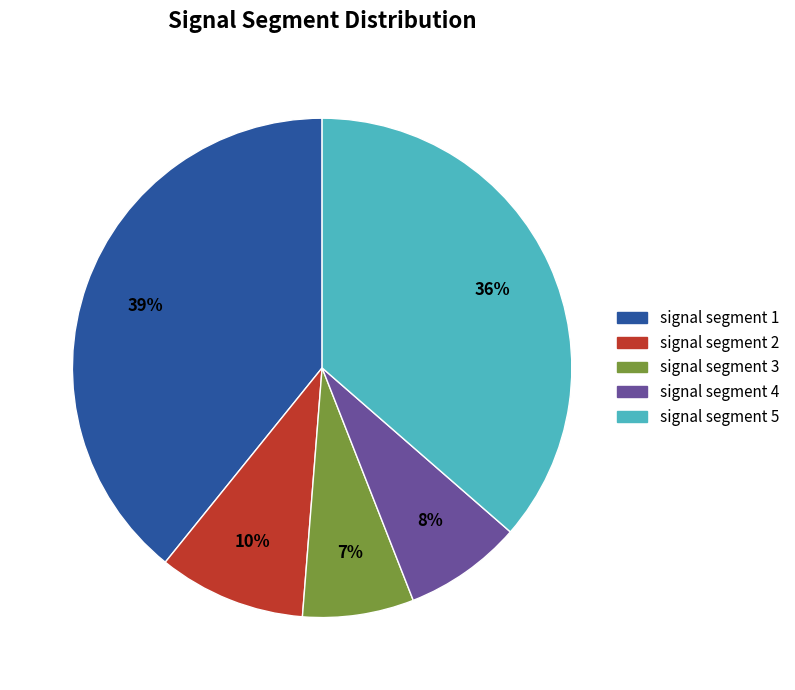

To the nearest percent, what is the average slice percentage?

20%